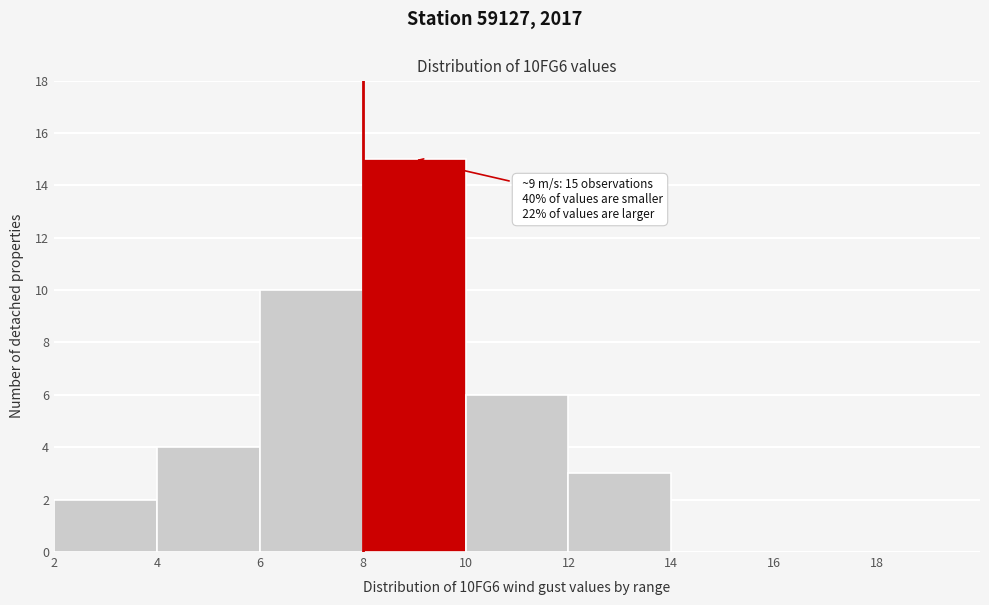

Which range on the x-axis has the tallest bar?

8 to 10